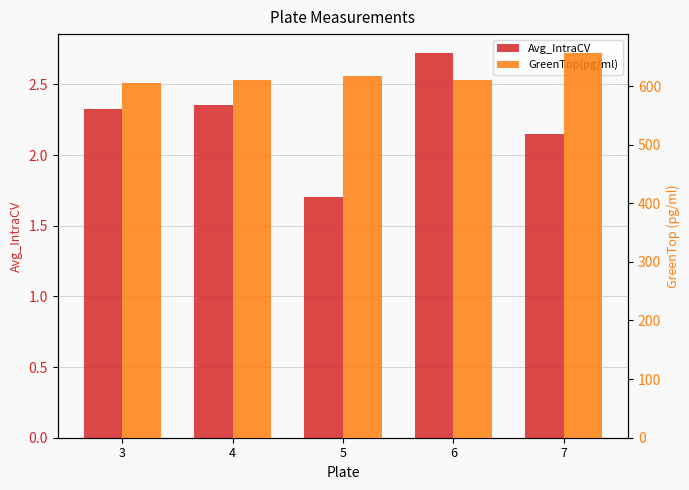

List the series in order of their overall mean, lowest first.

Avg_IntraCV, GreenTop(pg/ml)